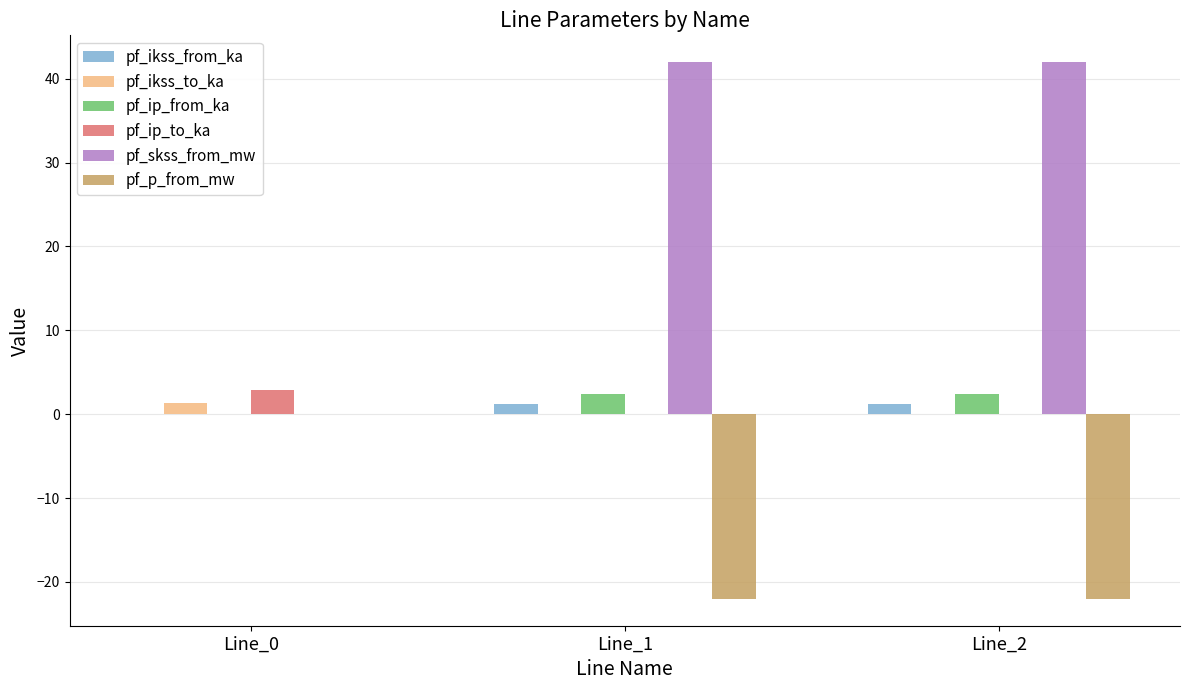

What are all the series names shown in the legend?

pf_ikss_from_ka, pf_ikss_to_ka, pf_ip_from_ka, pf_ip_to_ka, pf_skss_from_mw, pf_p_from_mw